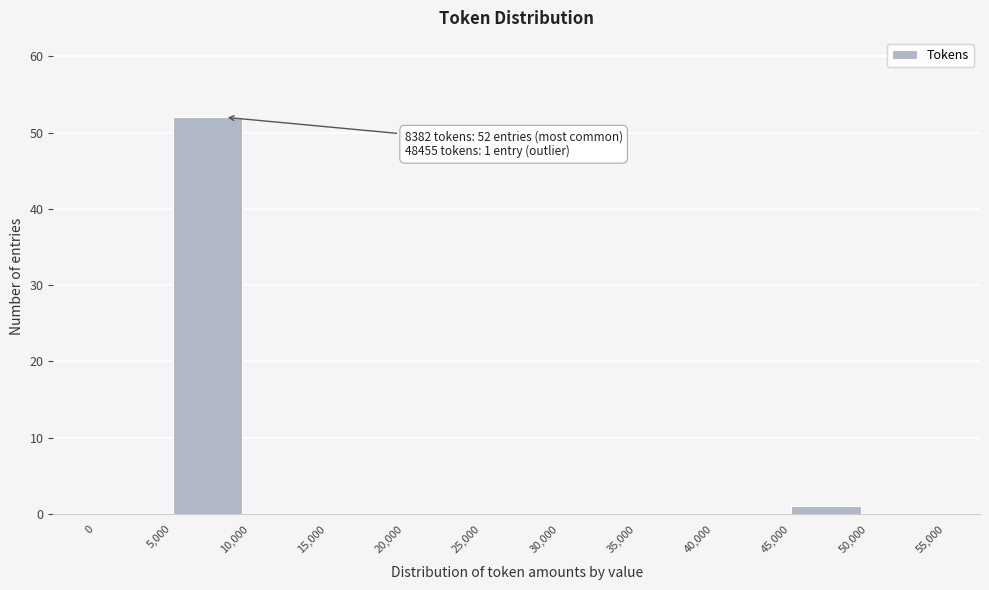

Which range on the x-axis has the tallest bar?

5,000 to 10,000